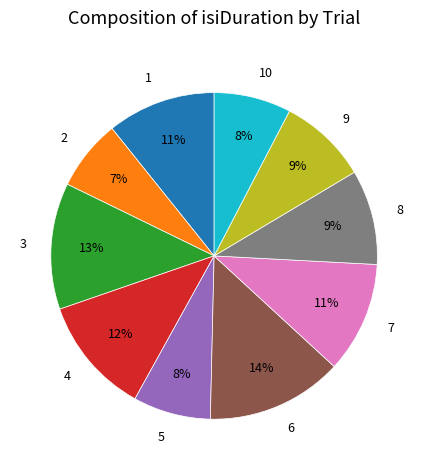

True or false: 2 accounts for 7% of the total.

True